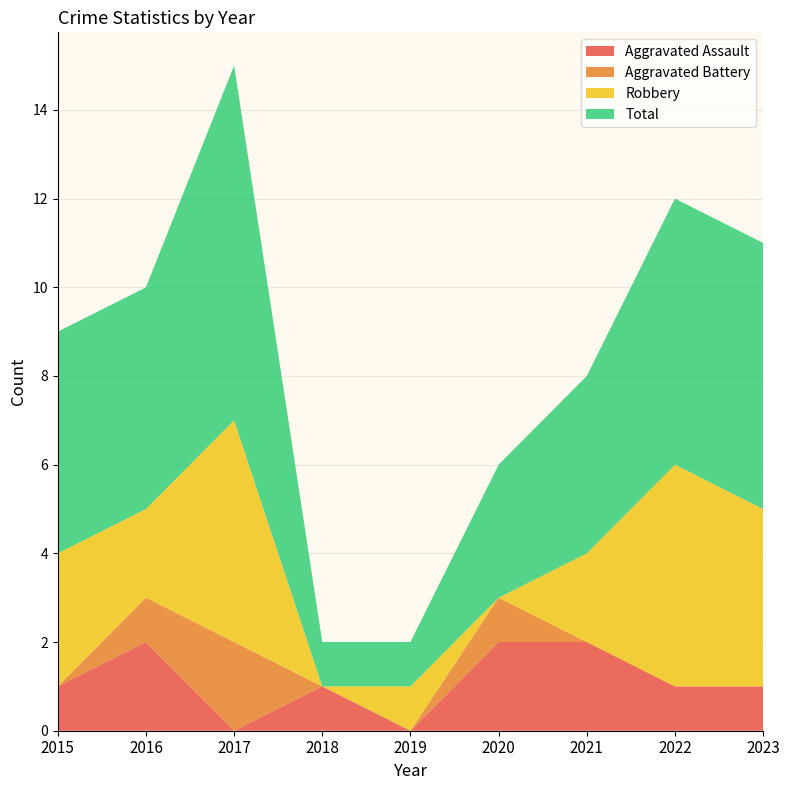

Reading left to right, extract all data points from this chart.

Aggravated Assault: 1	2	0	1	0	2	2	1	1
Aggravated Battery: 0	1	2	0	0	1	0	0	0
Robbery: 3	2	5	0	1	0	2	5	4
Total: 5	5	8	1	1	3	4	6	6